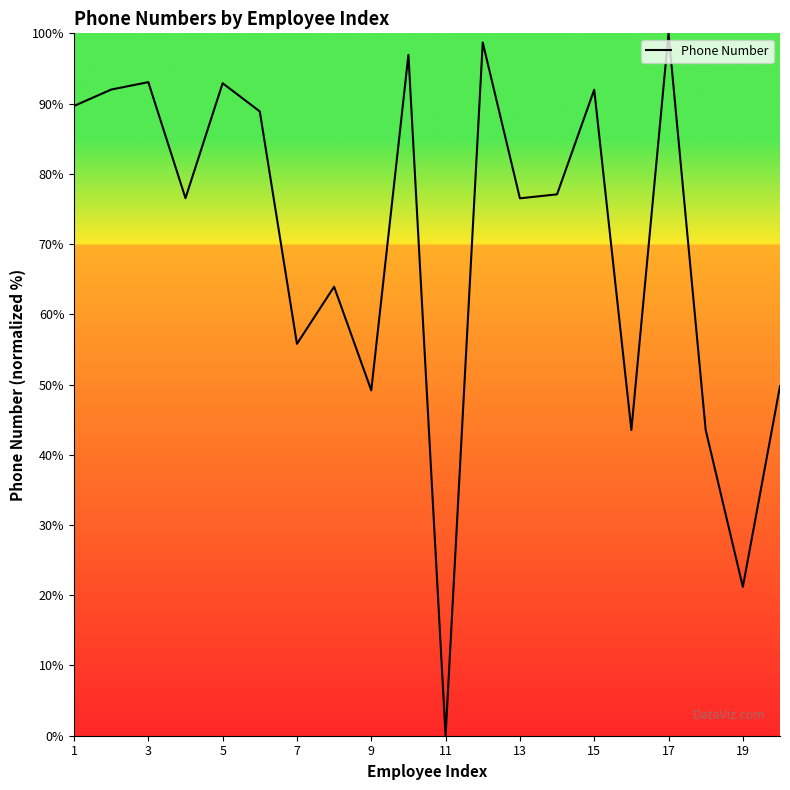

What is the difference between the maximum and minimum values?

100.0